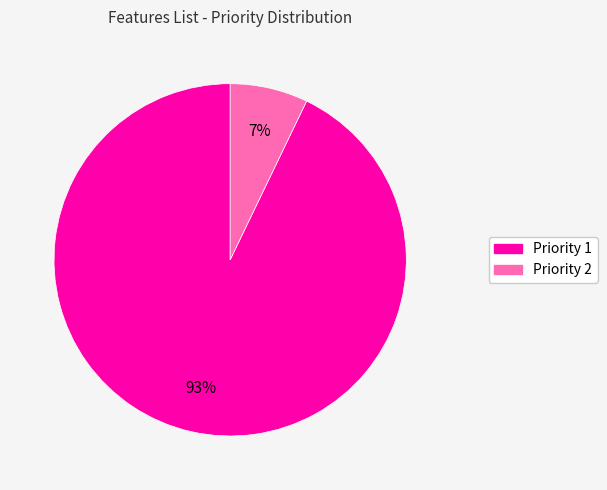

Which slice is the smallest?

Priority 2